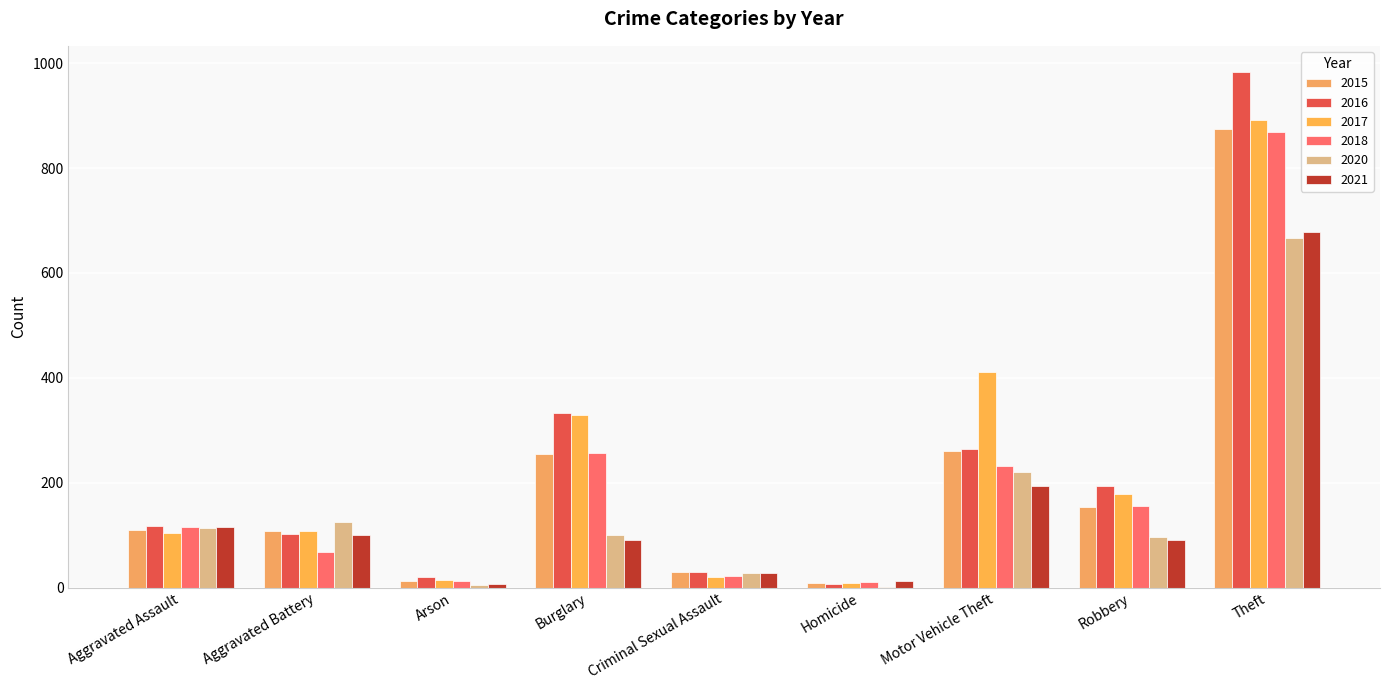

How many distinct data groups are displayed?

6